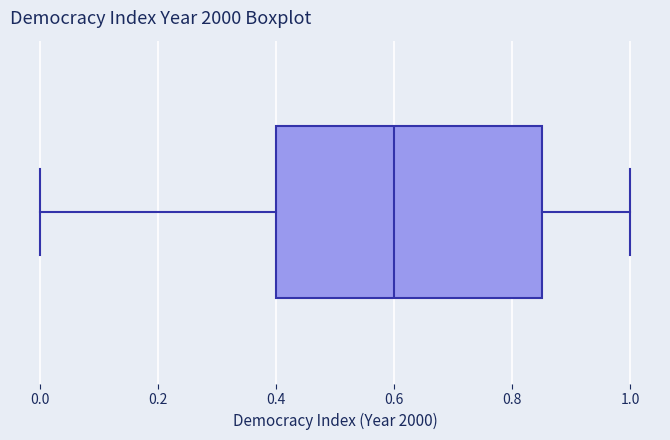

Where does the right whisker of the box end on the x-axis? The values are not printed on the chart, so give them approximately, as read against the axis.

1.00